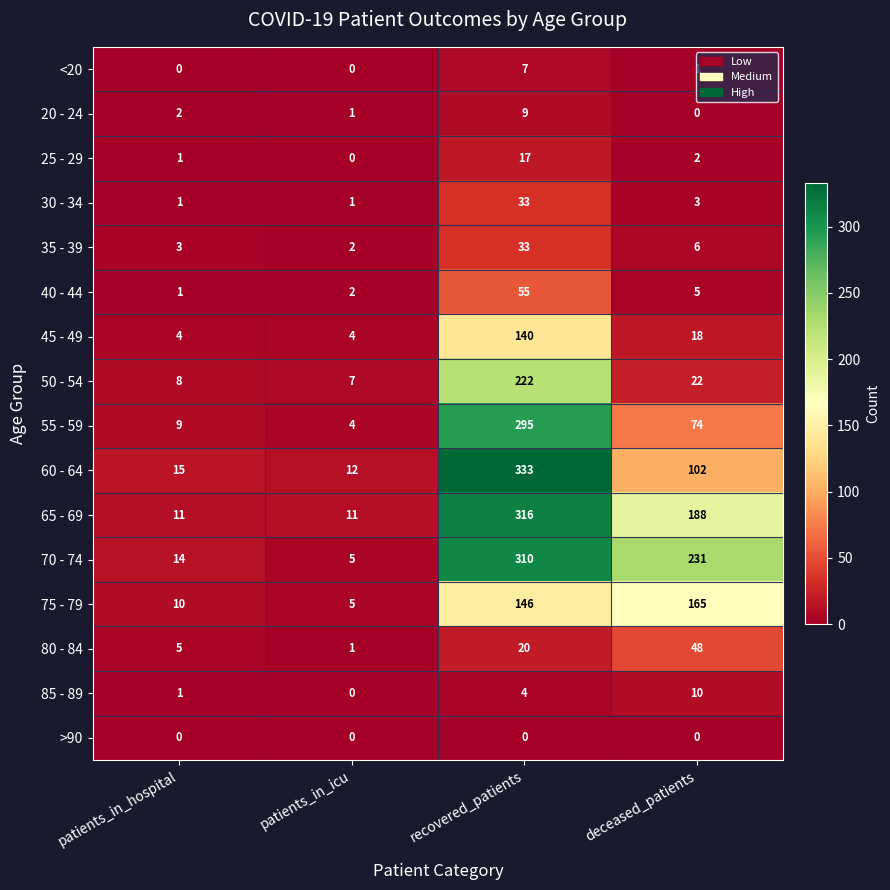

At how many categories does at least one series exceed 163?

2